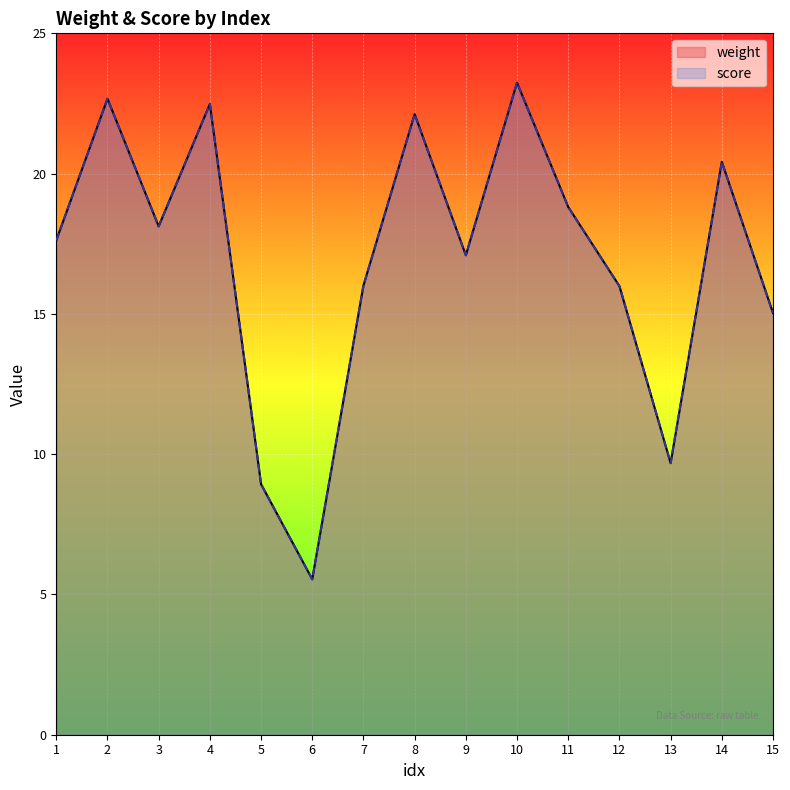

True or false: weight and score intersect in this chart.

False